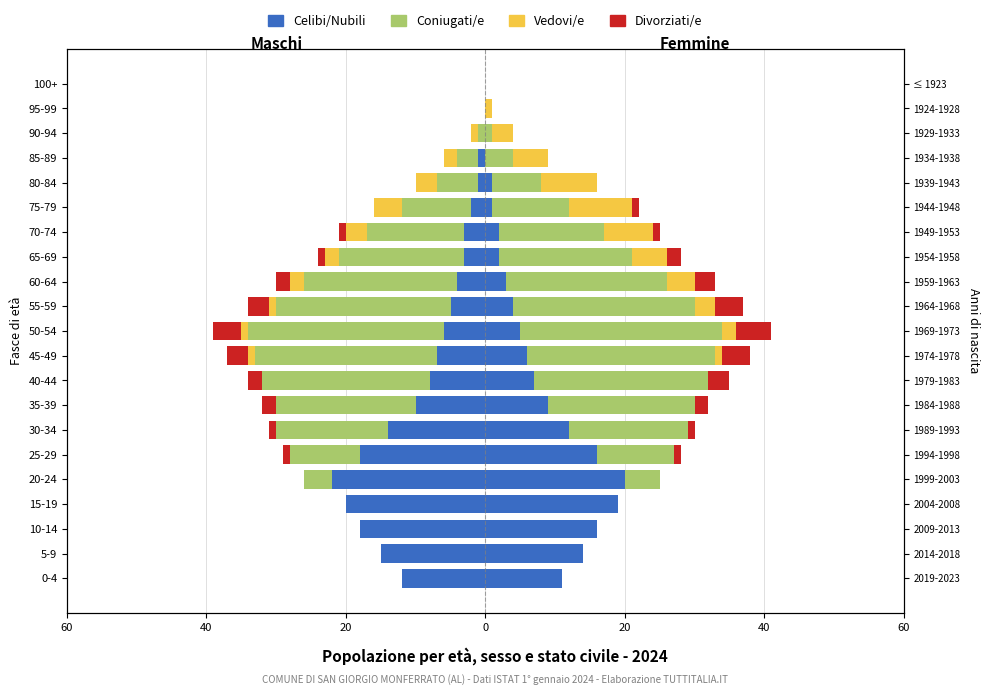

What is the total value across all series at 60-64?

-30